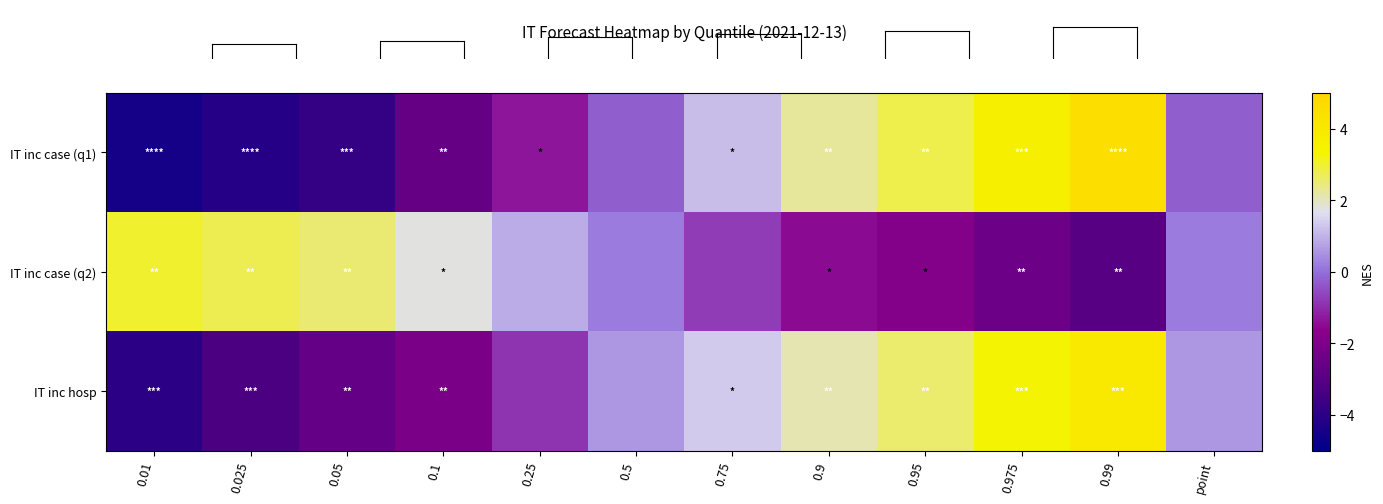

Reading right to left, list all the values displayed in this chart.

IT inc case (q1): point=-0.2	0.99=4.5	0.975=3.6	0.95=2.8	0.9=2.2	0.75=1.2	0.5=-0.2	0.25=-1.3	0.1=-2.6	0.05=-3.8	0.025=-4.2	0.01=-4.5
IT inc case (q2): point=0.2	0.99=-3.0	0.975=-2.4	0.95=-1.9	0.9=-1.5	0.75=-0.8	0.5=0.2	0.25=0.9	0.1=1.8	0.05=2.5	0.025=2.8	0.01=3.0
IT inc hosp: point=0.6	0.99=4.0	0.975=3.3	0.95=2.6	0.9=2.1	0.75=1.3	0.5=0.6	0.25=-0.9	0.1=-2.0	0.05=-2.7	0.025=-3.3	0.01=-4.0